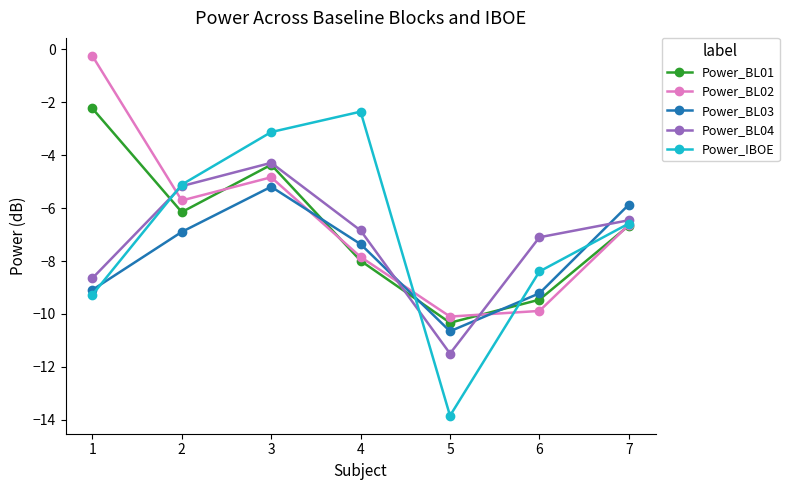

How many data points in Power_IBOE are above -6?

3